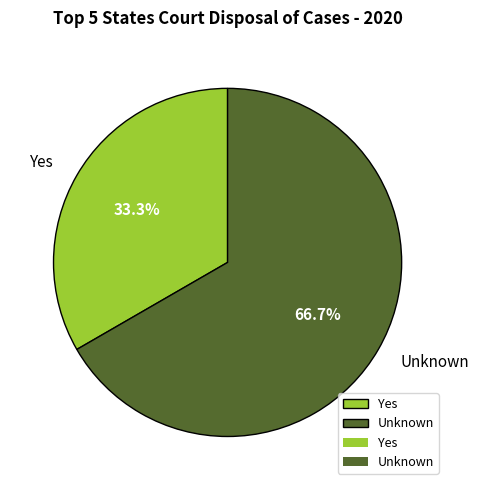

Does any single category account for the majority?

Yes